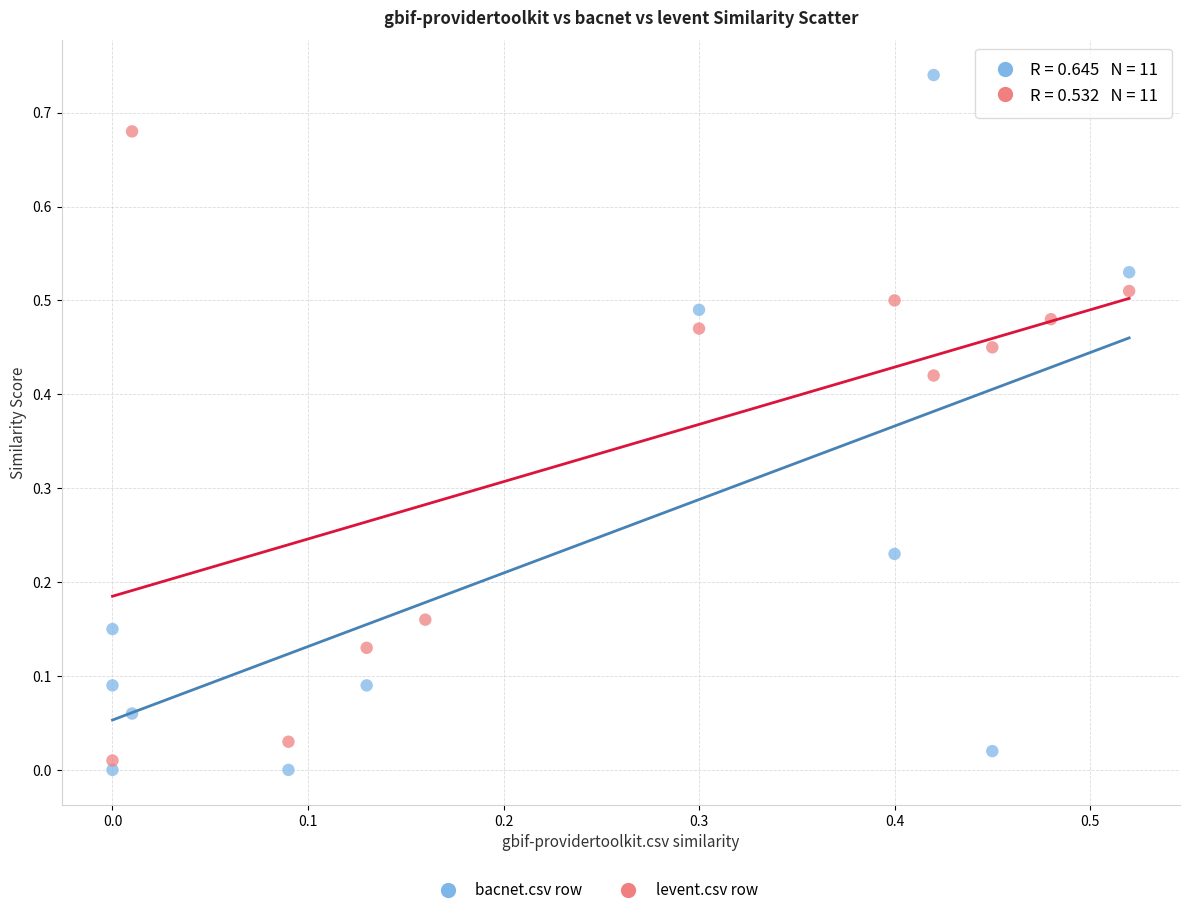

Which series has the widest spread of Y values?

bacnet.csv row